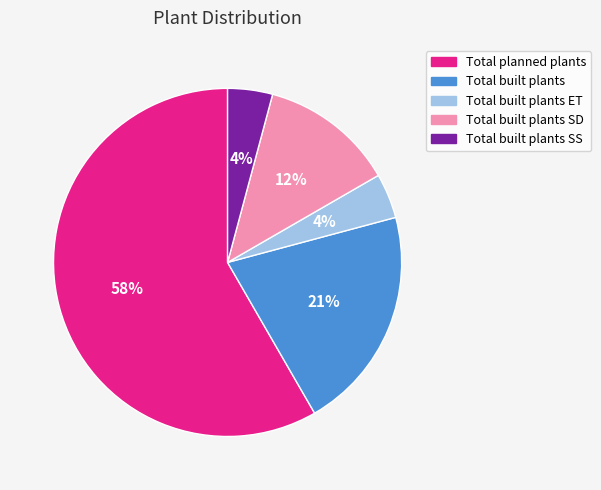

Between Total built plants ET and Total built plants, which is larger?

Total built plants